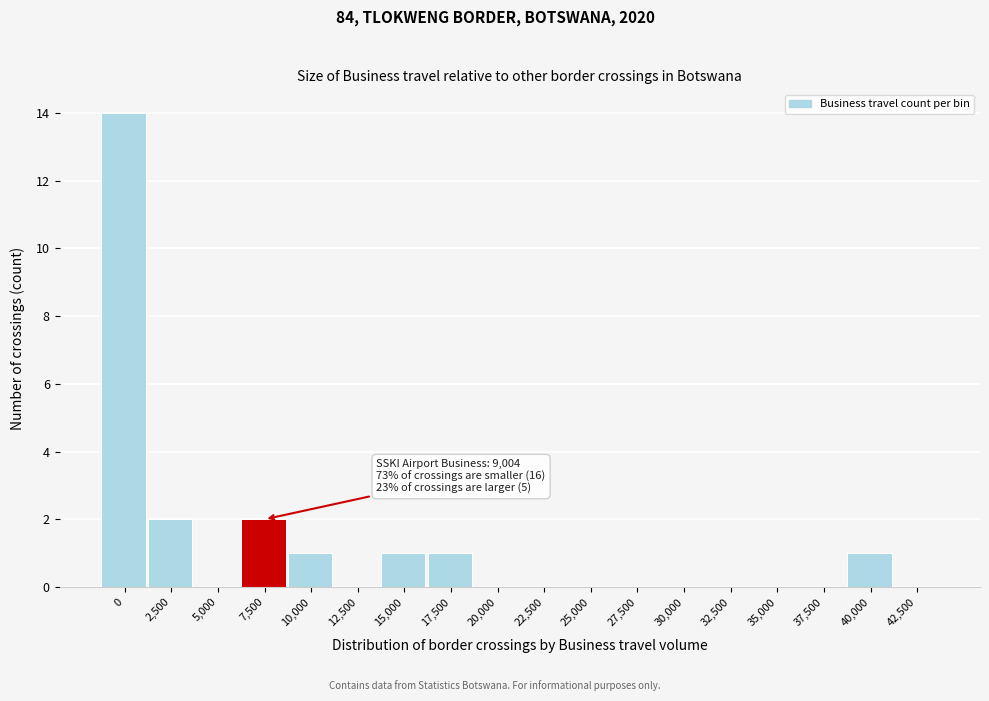

Reading left to right, what are all the values shown in this chart?

0=14	2,500=2	5,000=0	7,500=2	10,000=1	12,500=0	15,000=1	17,500=1	20,000=0	22,500=0	25,000=0	27,500=0	30,000=0	32,500=0	35,000=0	37,500=0	40,000=1	42,500=0